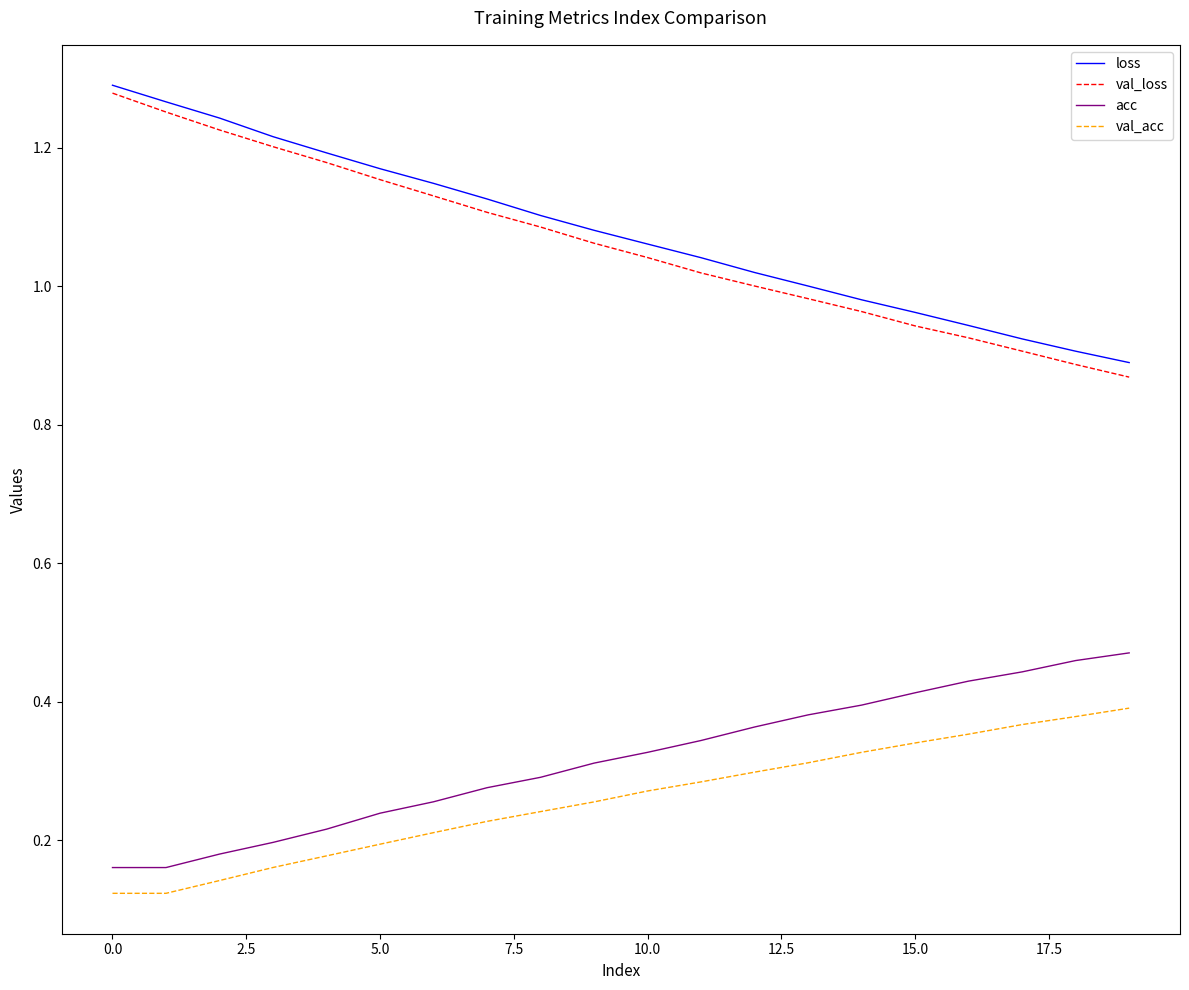

True or false: val_acc and acc cross at least once.

False